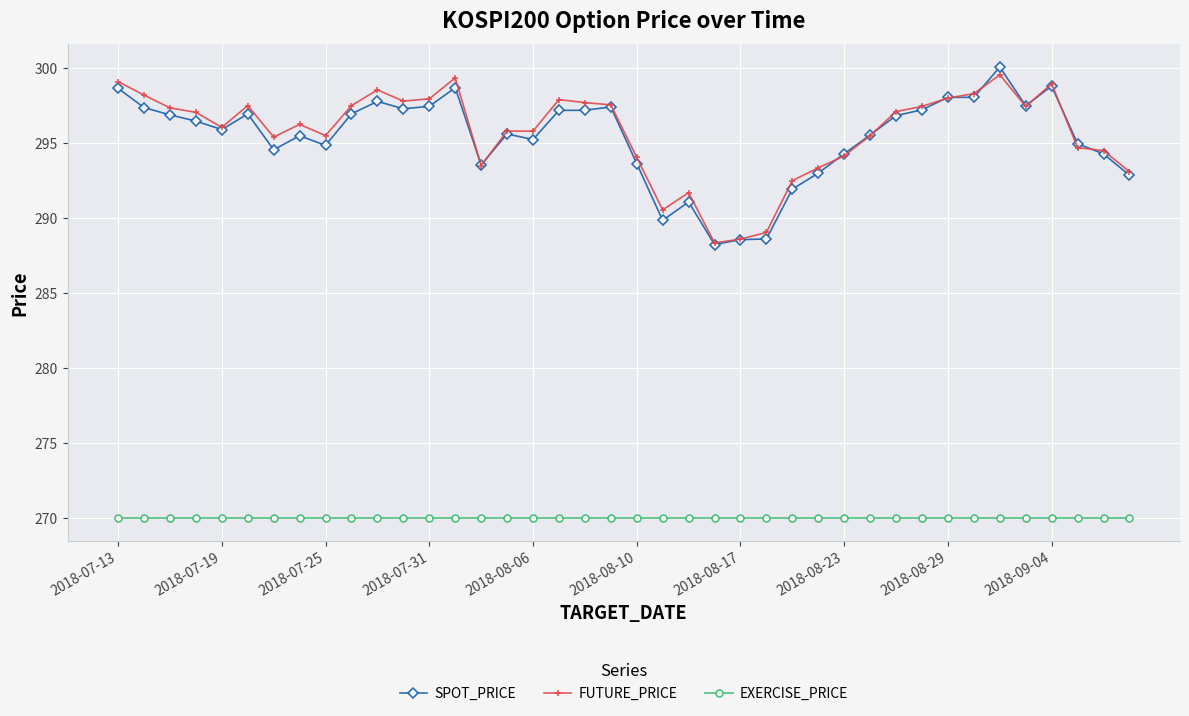

Which series has the largest total across all categories?

FUTURE_PRICE